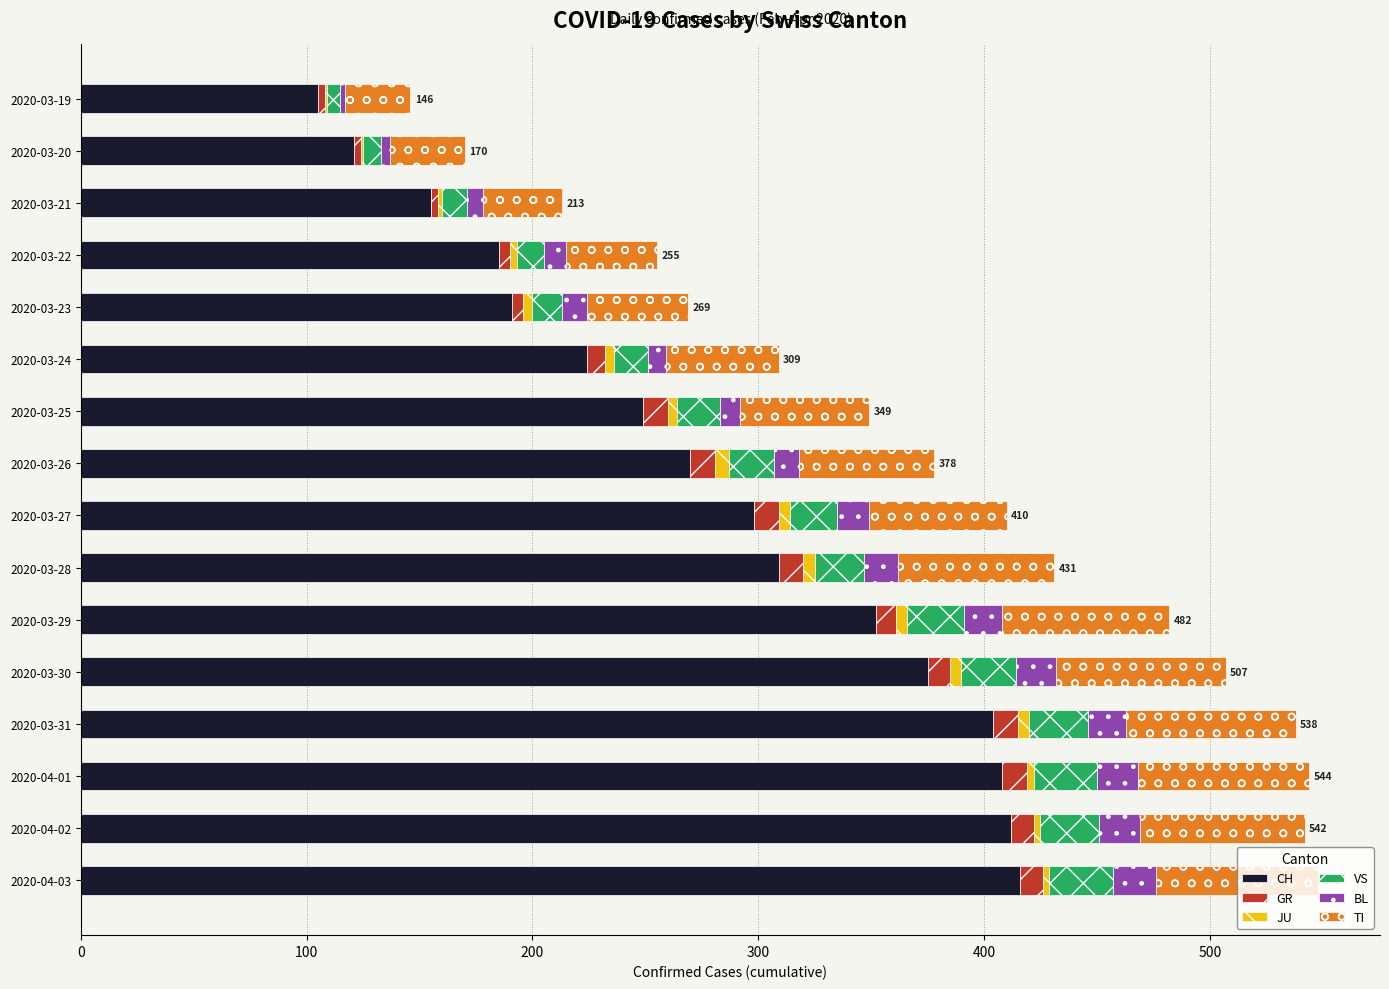

What is the highest value of the CH series?

416